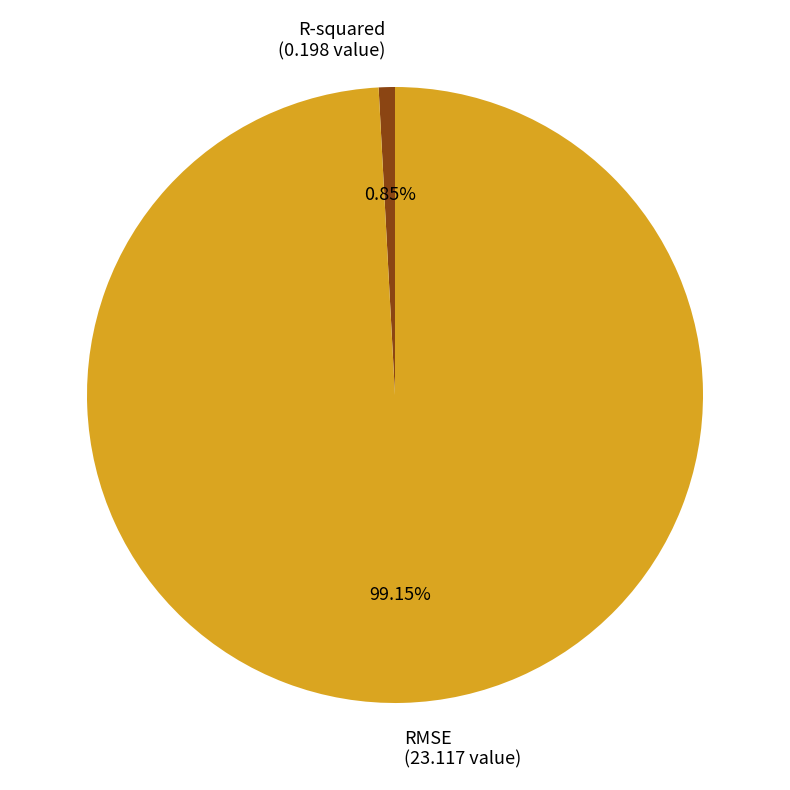

To the nearest percent, what is the difference between the largest and smallest slice percentages?

98%